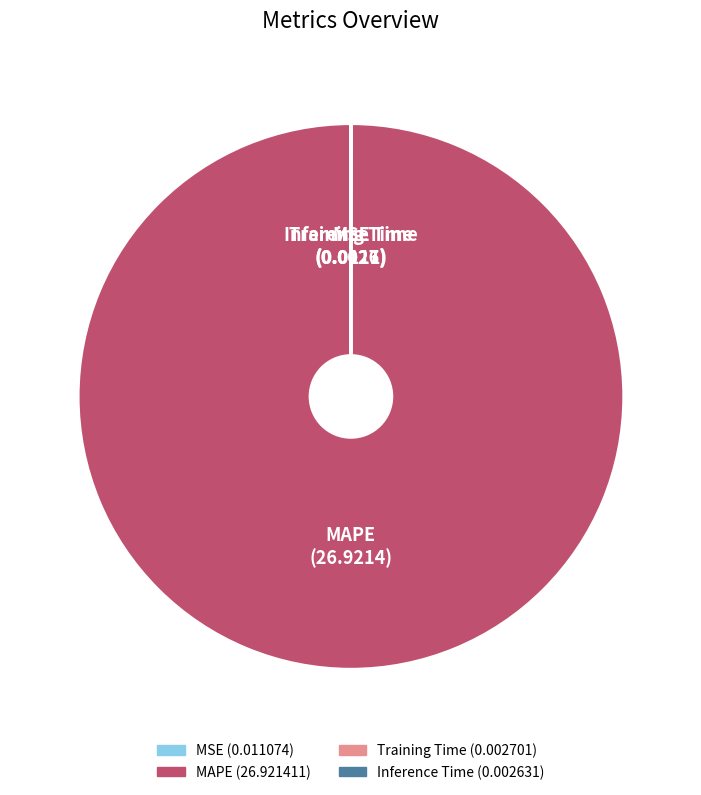

Which slice represents more than half of the pie?

MAPE